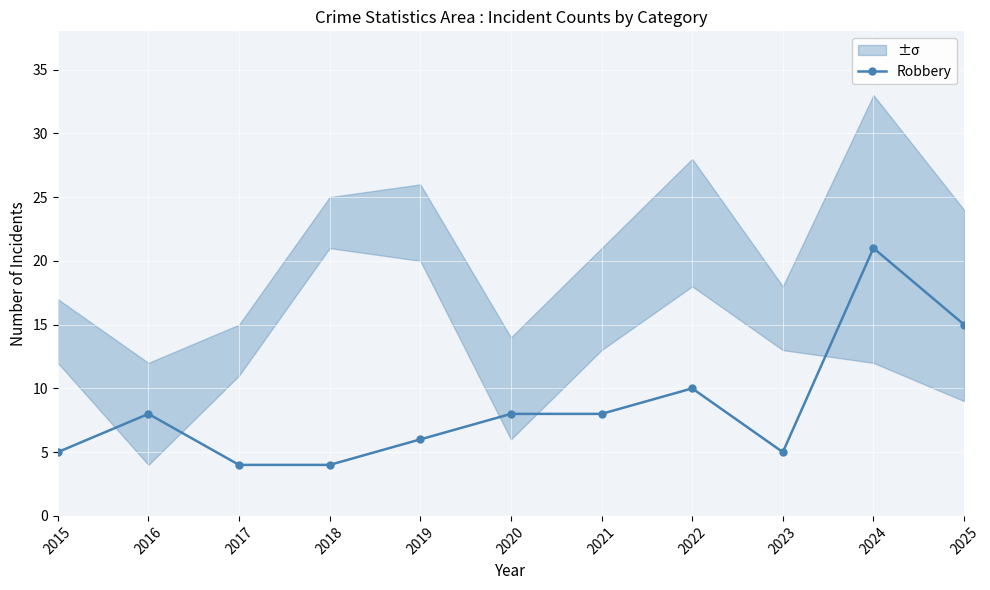

List the labels in order of value, largest first.

2024, 2025, 2022, 2016, 2020, 2021, 2019, 2015, 2023, 2017, 2018